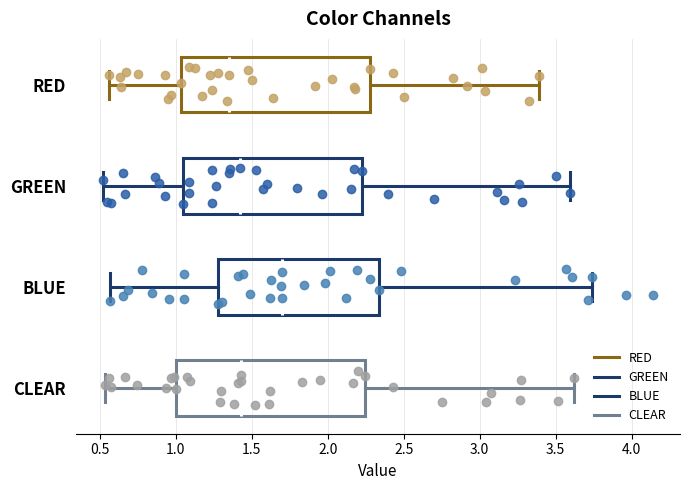

Which box's median line is the furthest to the left?

RED